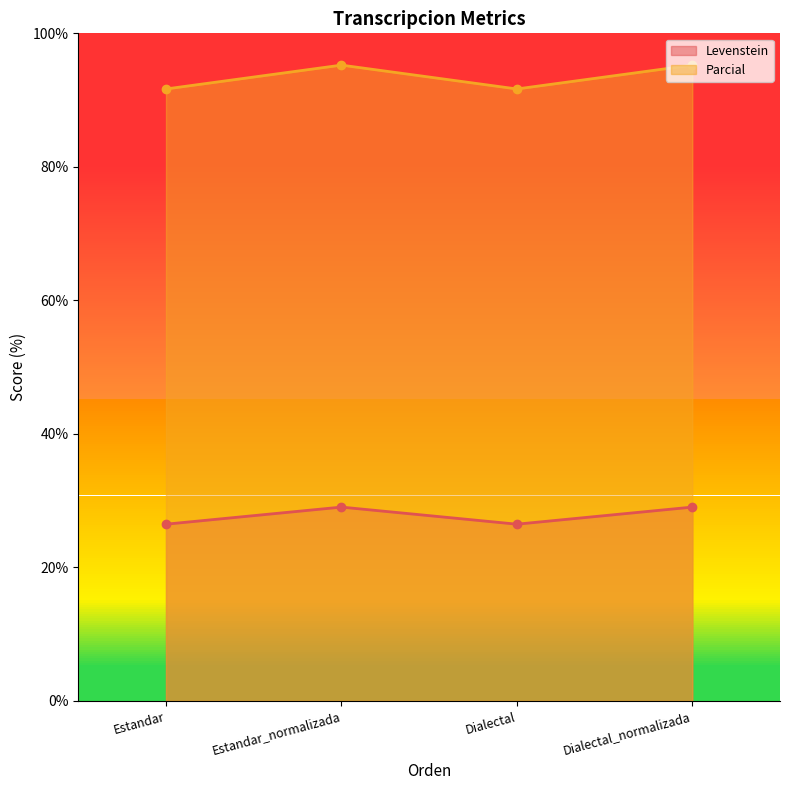

Rank the series at Estandar from highest to lowest value.

Parcial, Levenstein